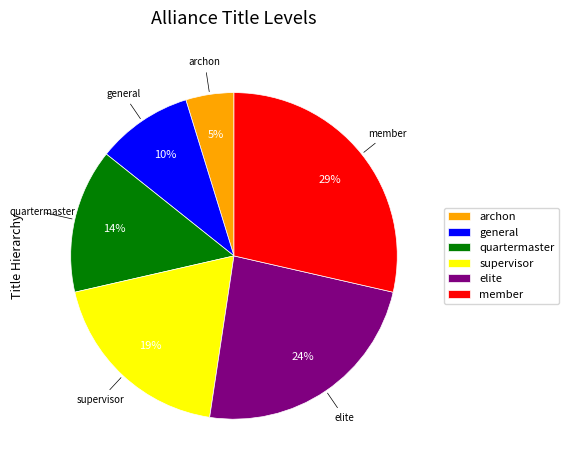

Is it true that member is 29% of the pie?

True